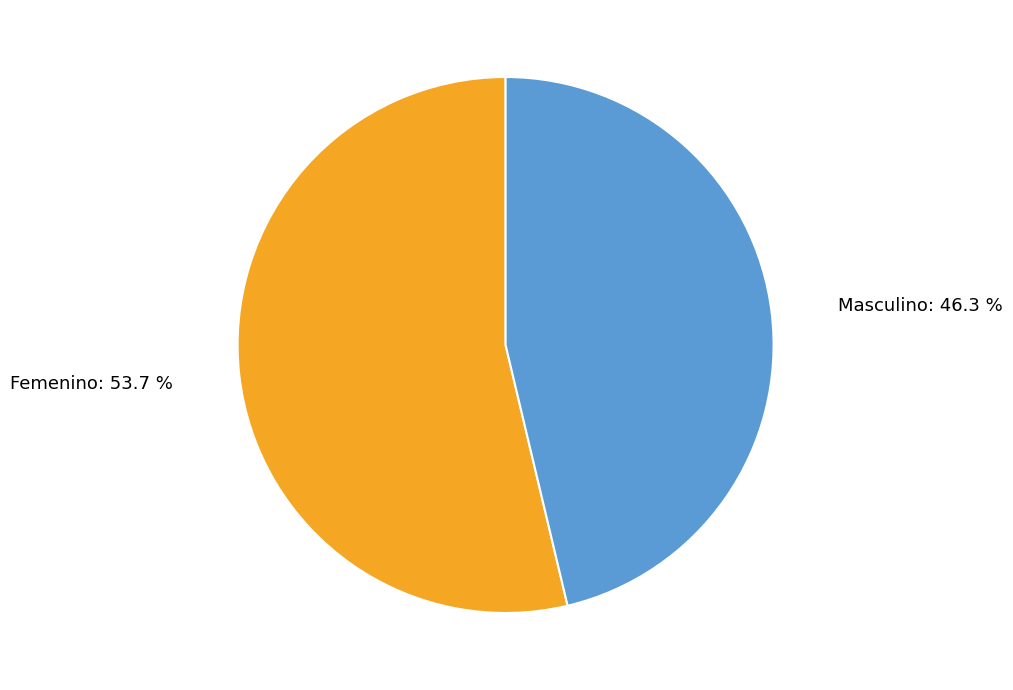

Between Masculino and Femenino, which is larger?

Femenino